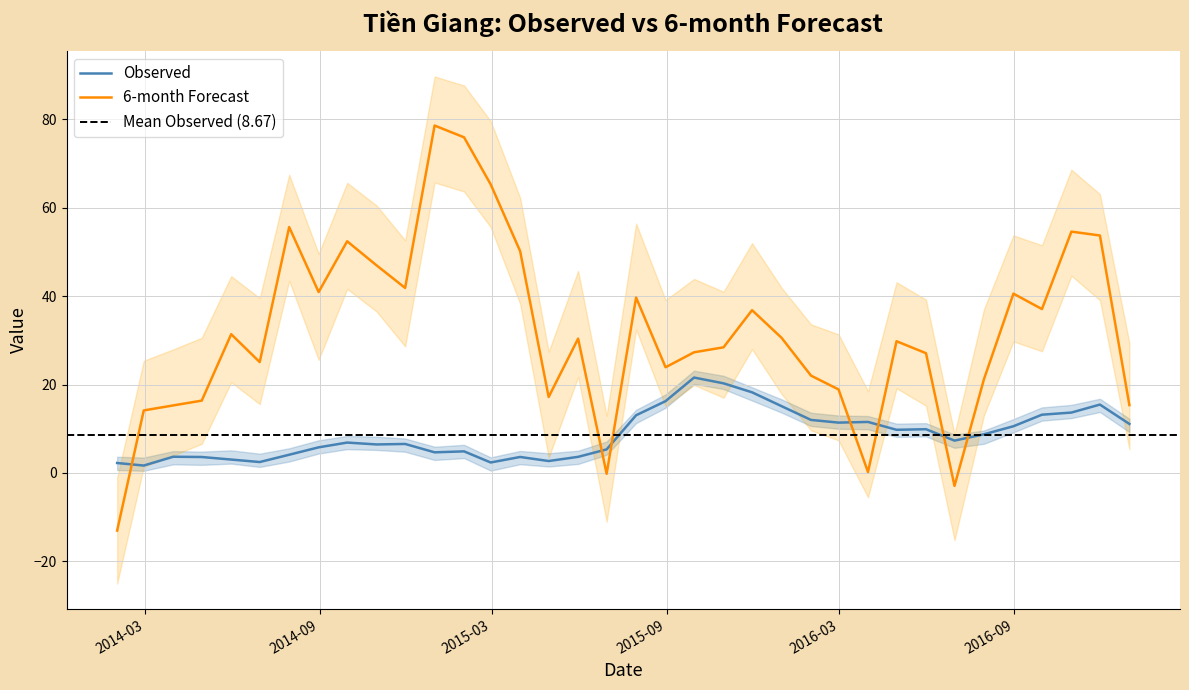

True or false: 6-month has a value of 65.3 at 2015-02-28.

True